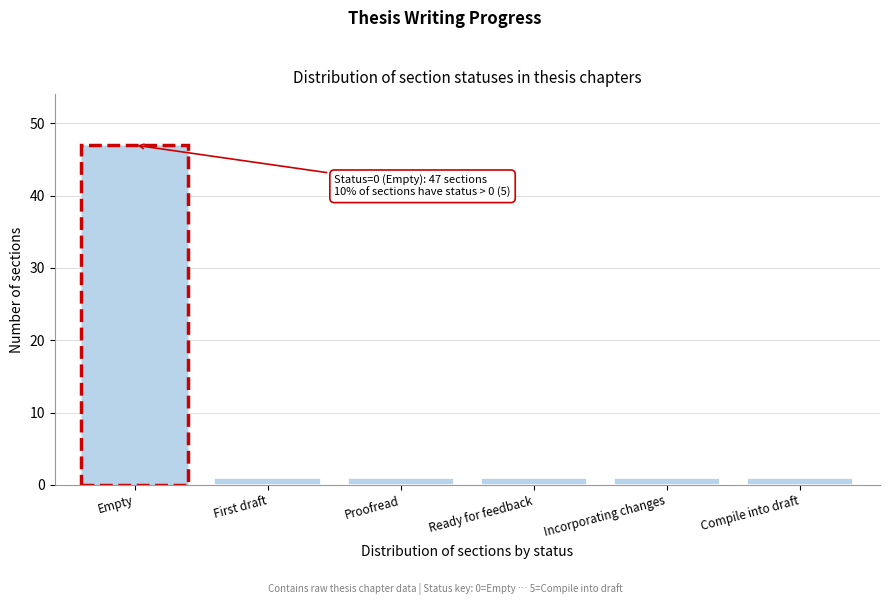

Reading left to right, what are all the values shown in this chart?

Empty=47	First draft=1	Proofread=1	Ready for feedback=1	Incorporating changes=1	Compile into draft=1